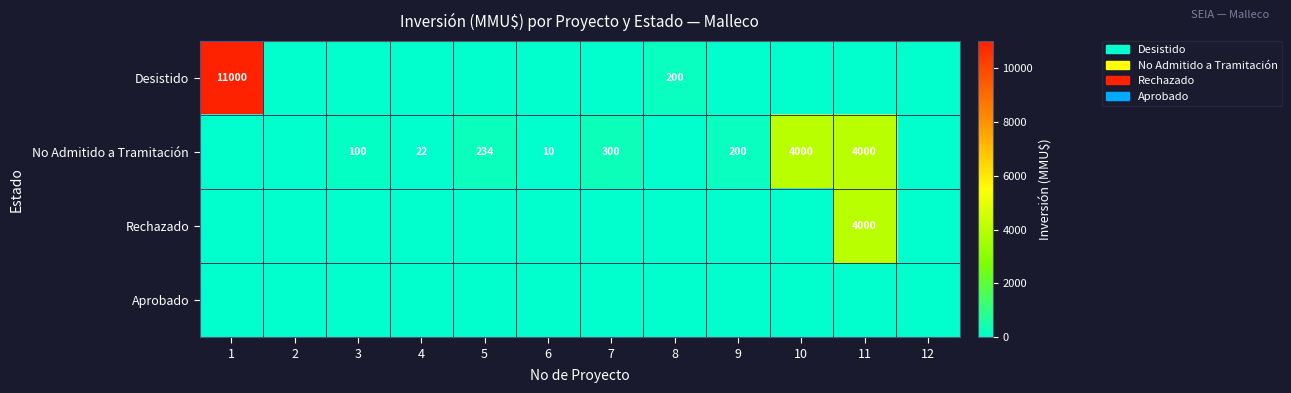

What is the spread (max minus min) of values at 5?

234